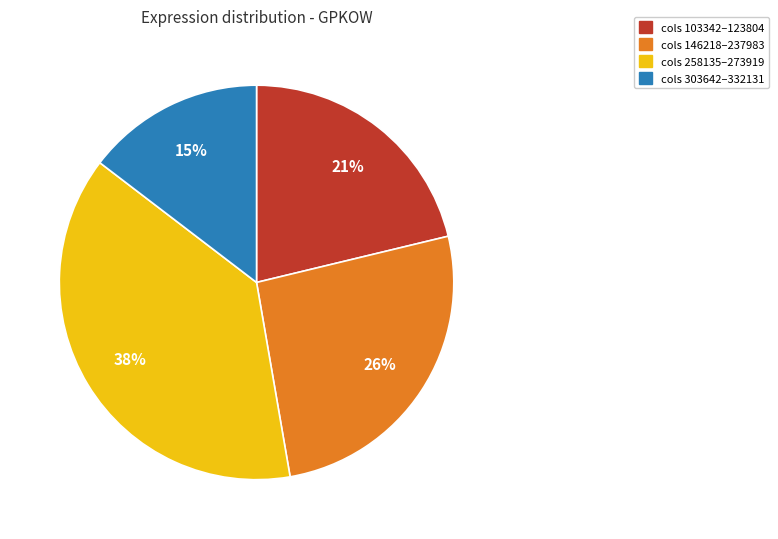

Is there a majority slice in this chart?

No